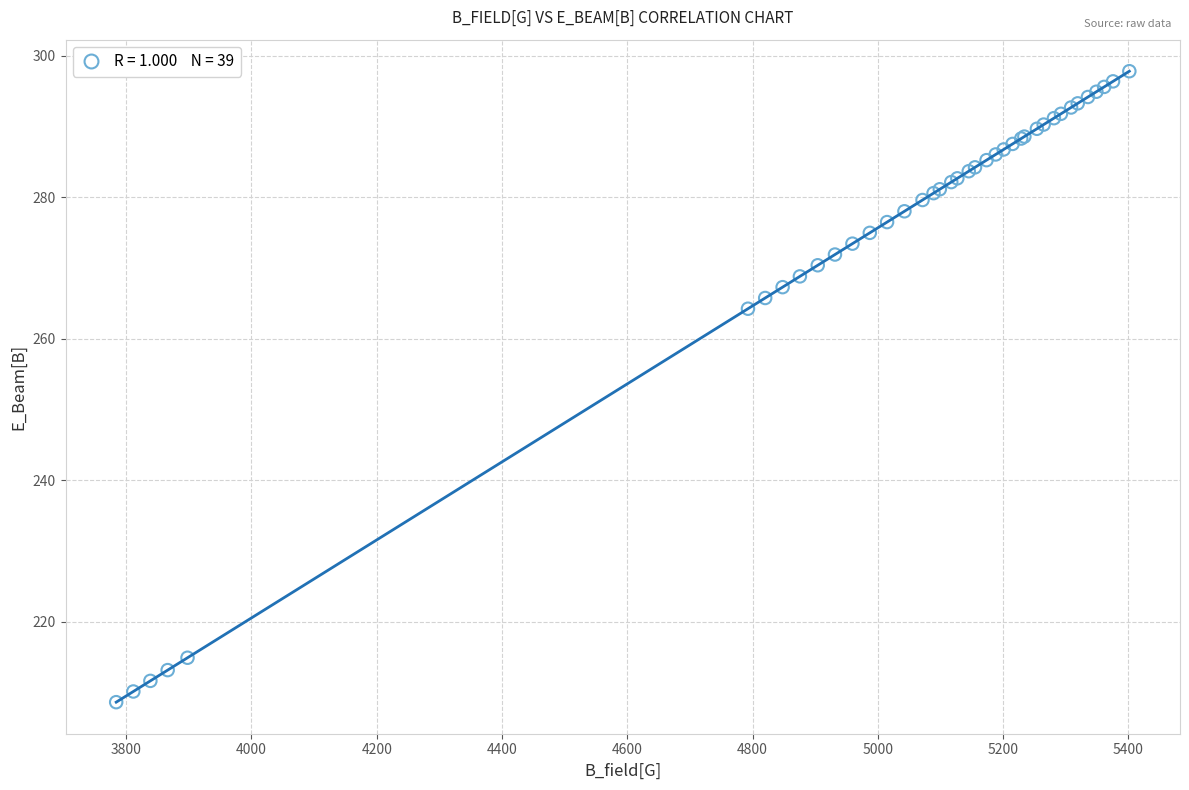

What Y value in the scatter plot is closest to 253?

264.2